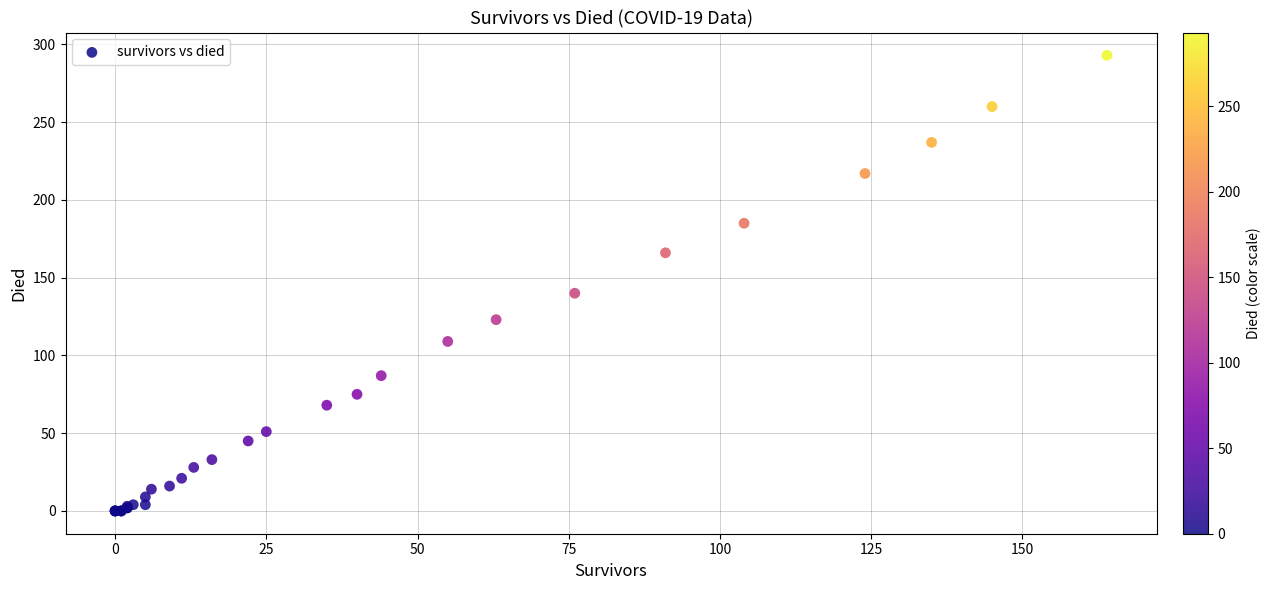

What Y value in the scatter plot is closest to 146?

140